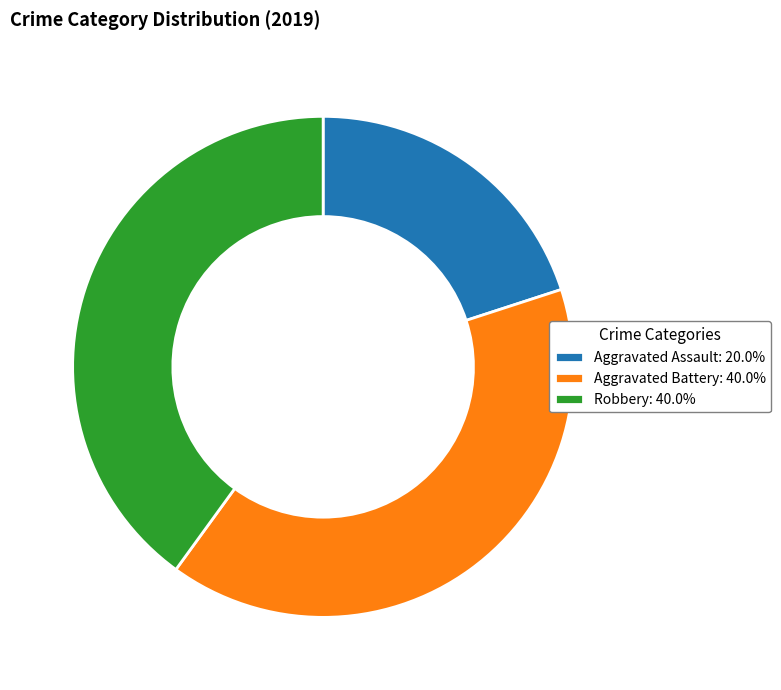

Is Robbery the majority of the pie?

No